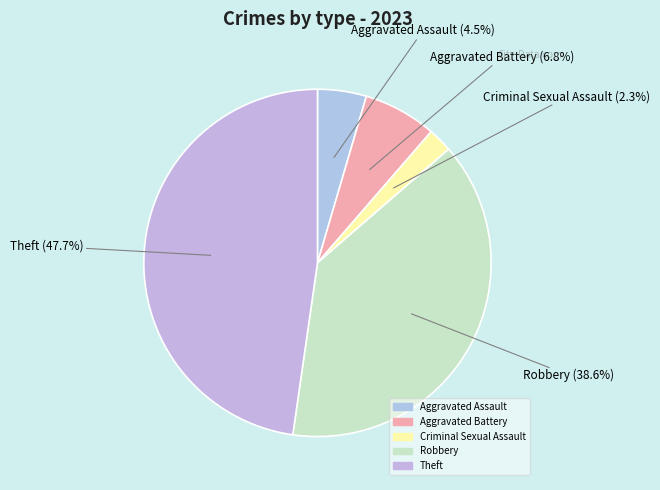

Rank the categories by value from highest to lowest.

Theft, Robbery, Aggravated Battery, Aggravated Assault, Criminal Sexual Assault